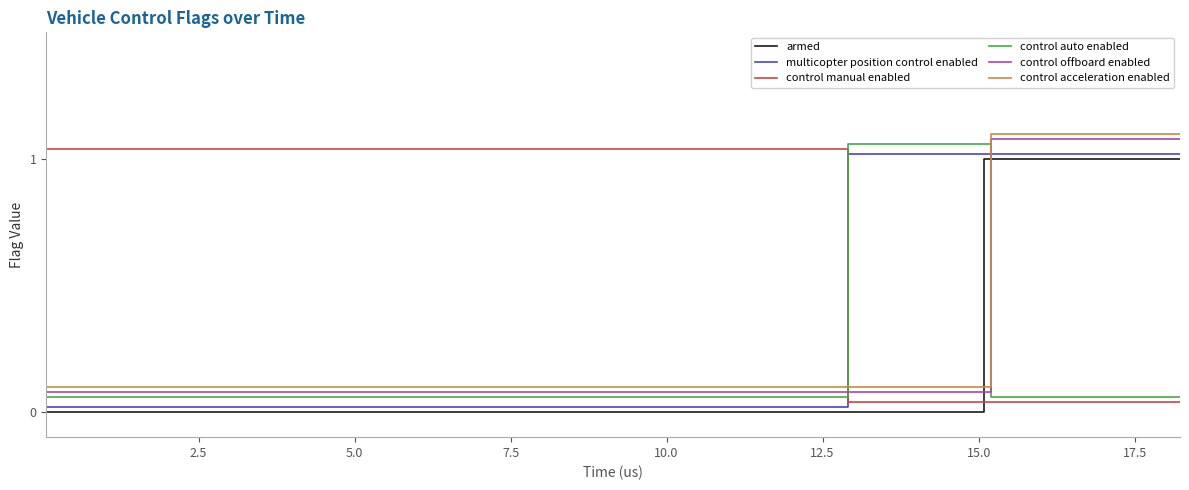

True or false: control acceleration enabled and control auto enabled intersect in this chart.

True